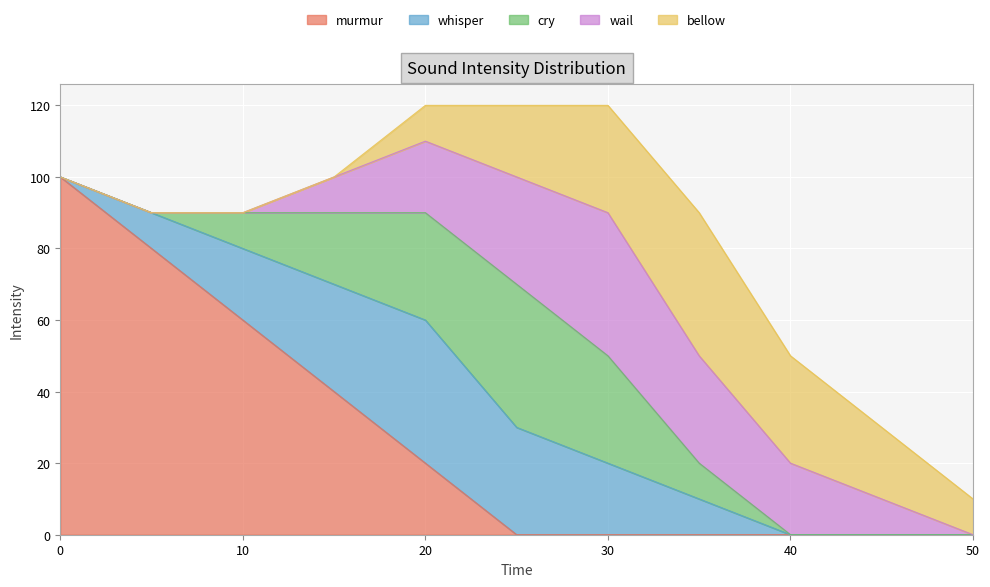

What is the sum of all wail values?

160